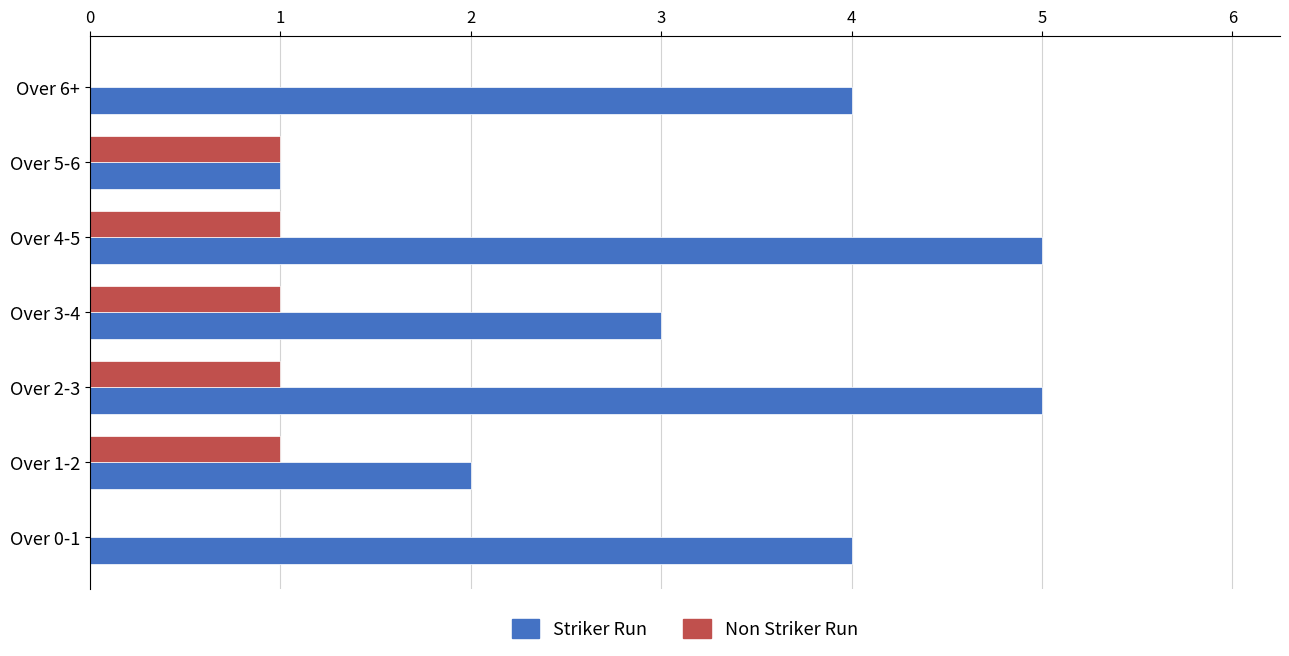

What is the sum of all Non Striker Run values?

5